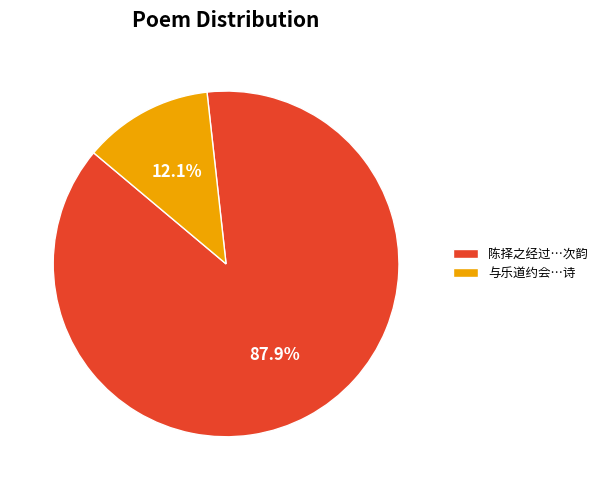

Rank the categories by value from lowest to highest.

与乐道约会…诗, 陈择之经过…次韵